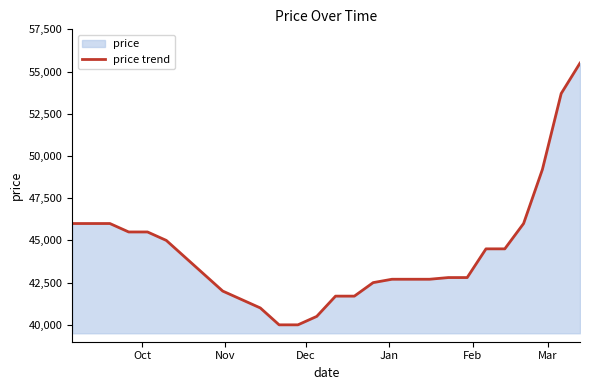

What is the minimum value shown in the chart?

40000